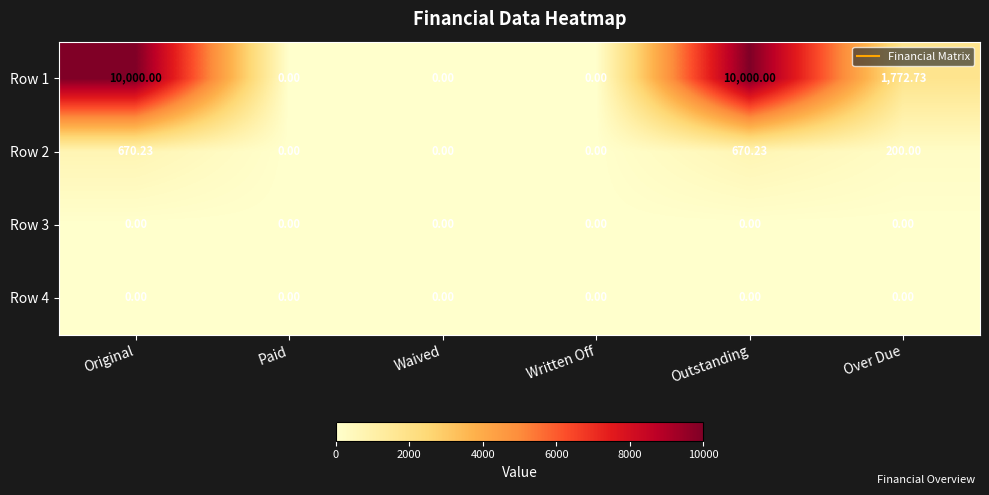

Where does the Row 1 series first go above 1772?

Original